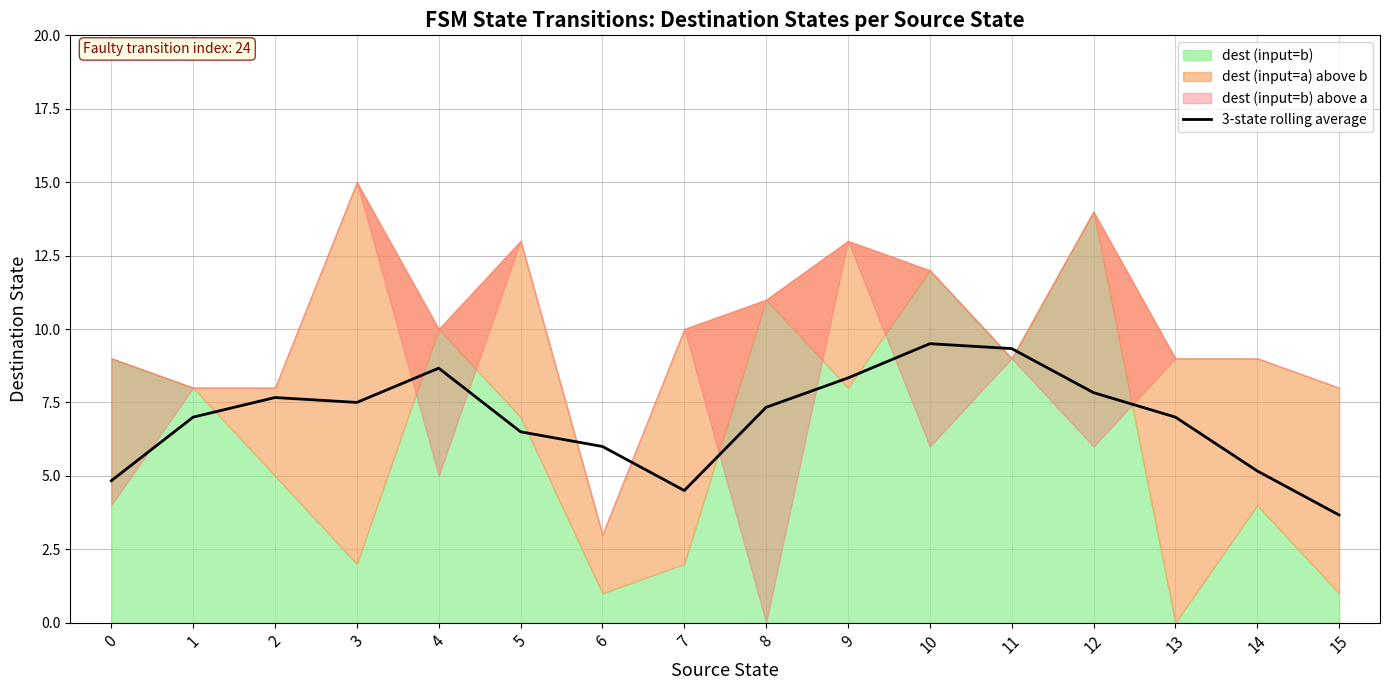

At which category does the data reach its first local peak?

2